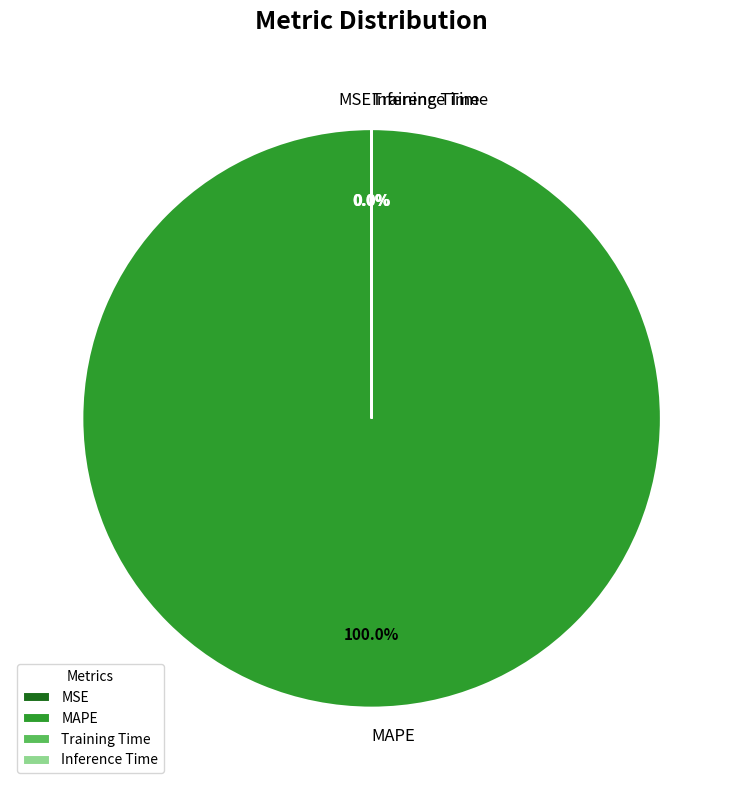

Which category has the biggest portion of the pie?

MAPE